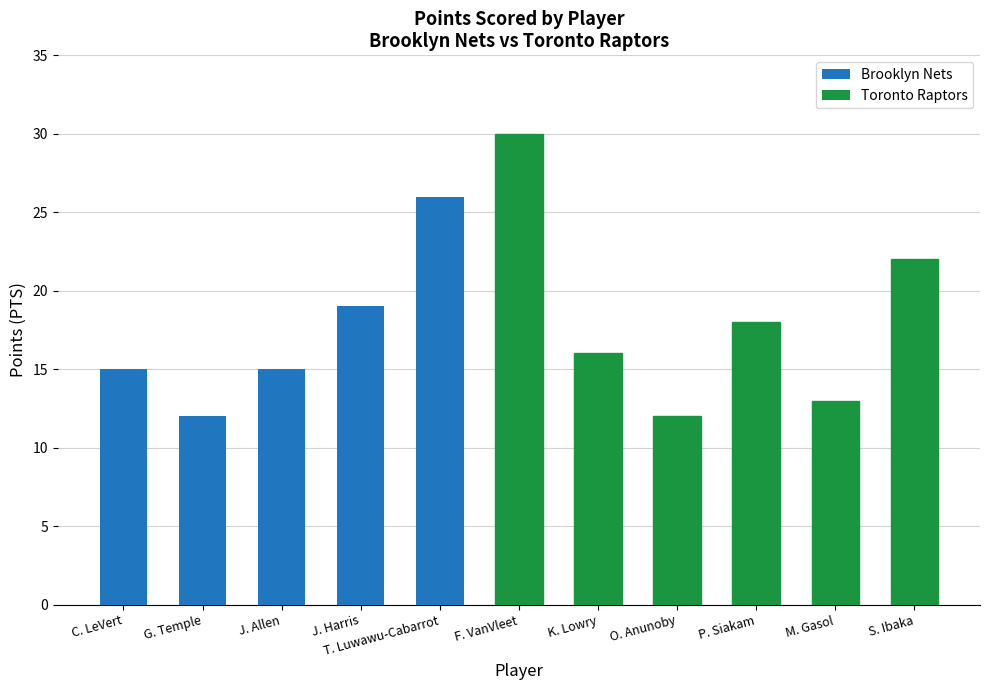

Where does the data first go above 16?

J. Harris